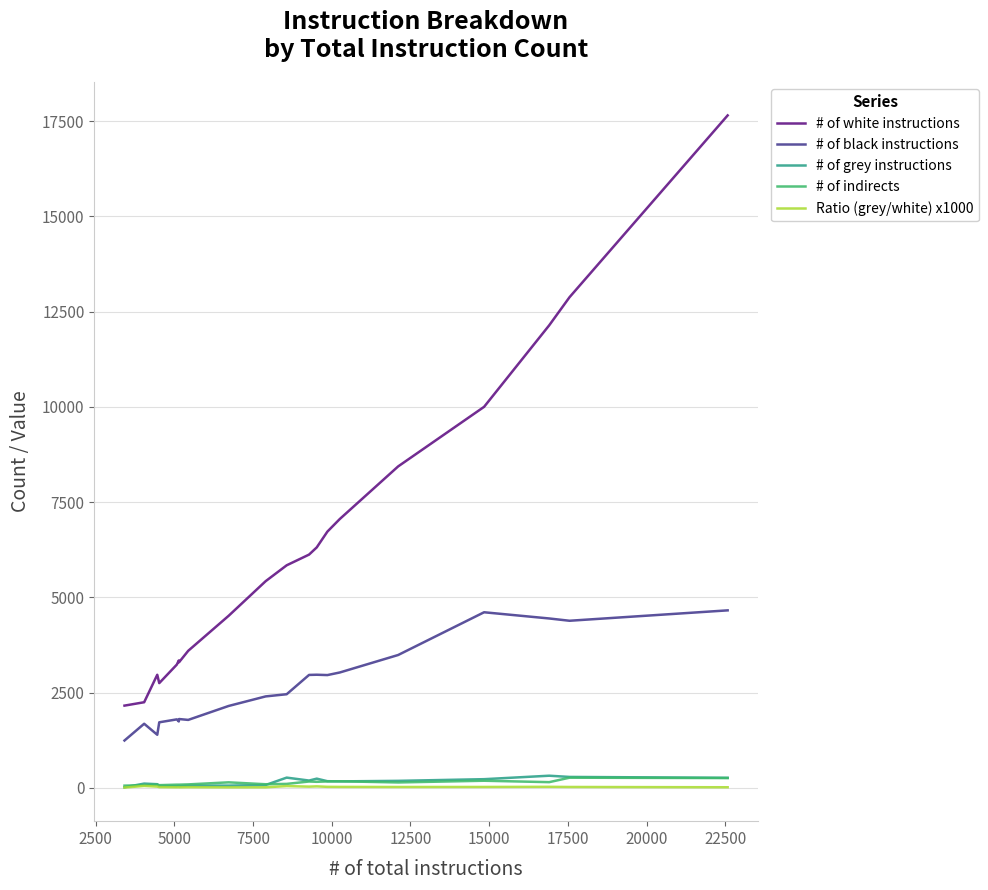

True or false: # of black instructions and # of grey instructions cross at least once.

False